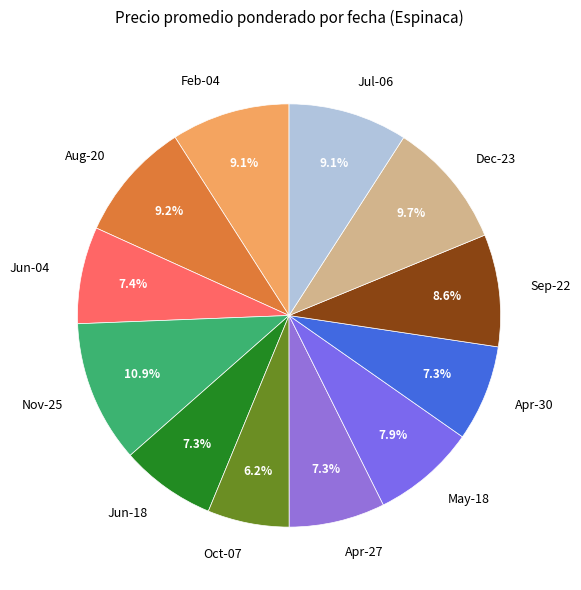

Which category has the smallest portion of the pie?

Oct-07